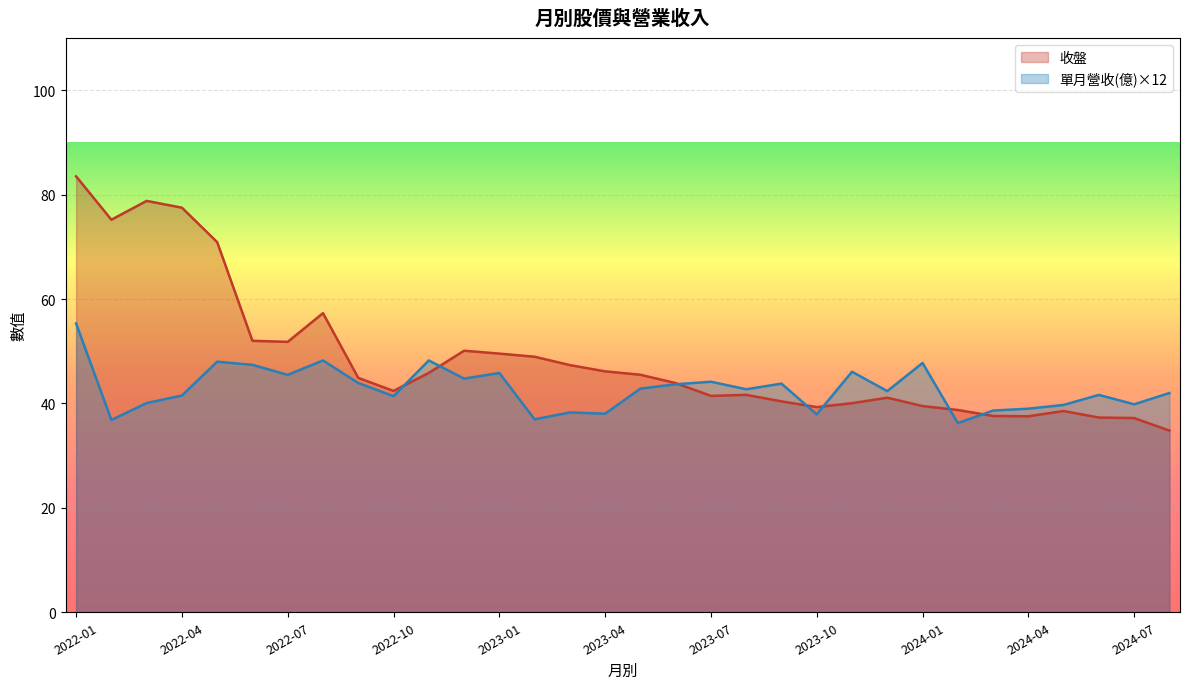

Which series has the largest total across all categories?

收盤